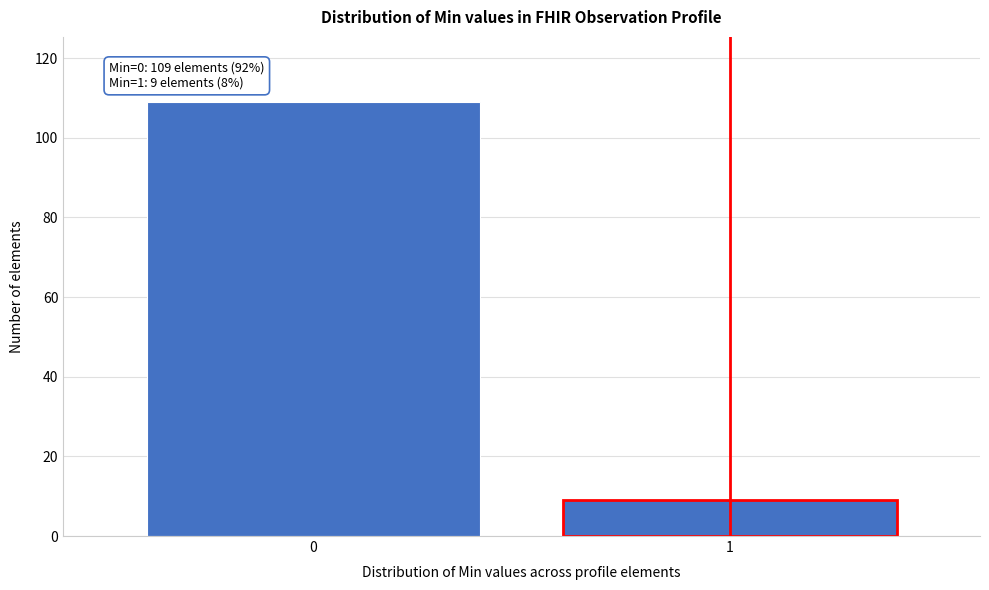

Reading right to left, list all the values displayed in this chart.

9	109